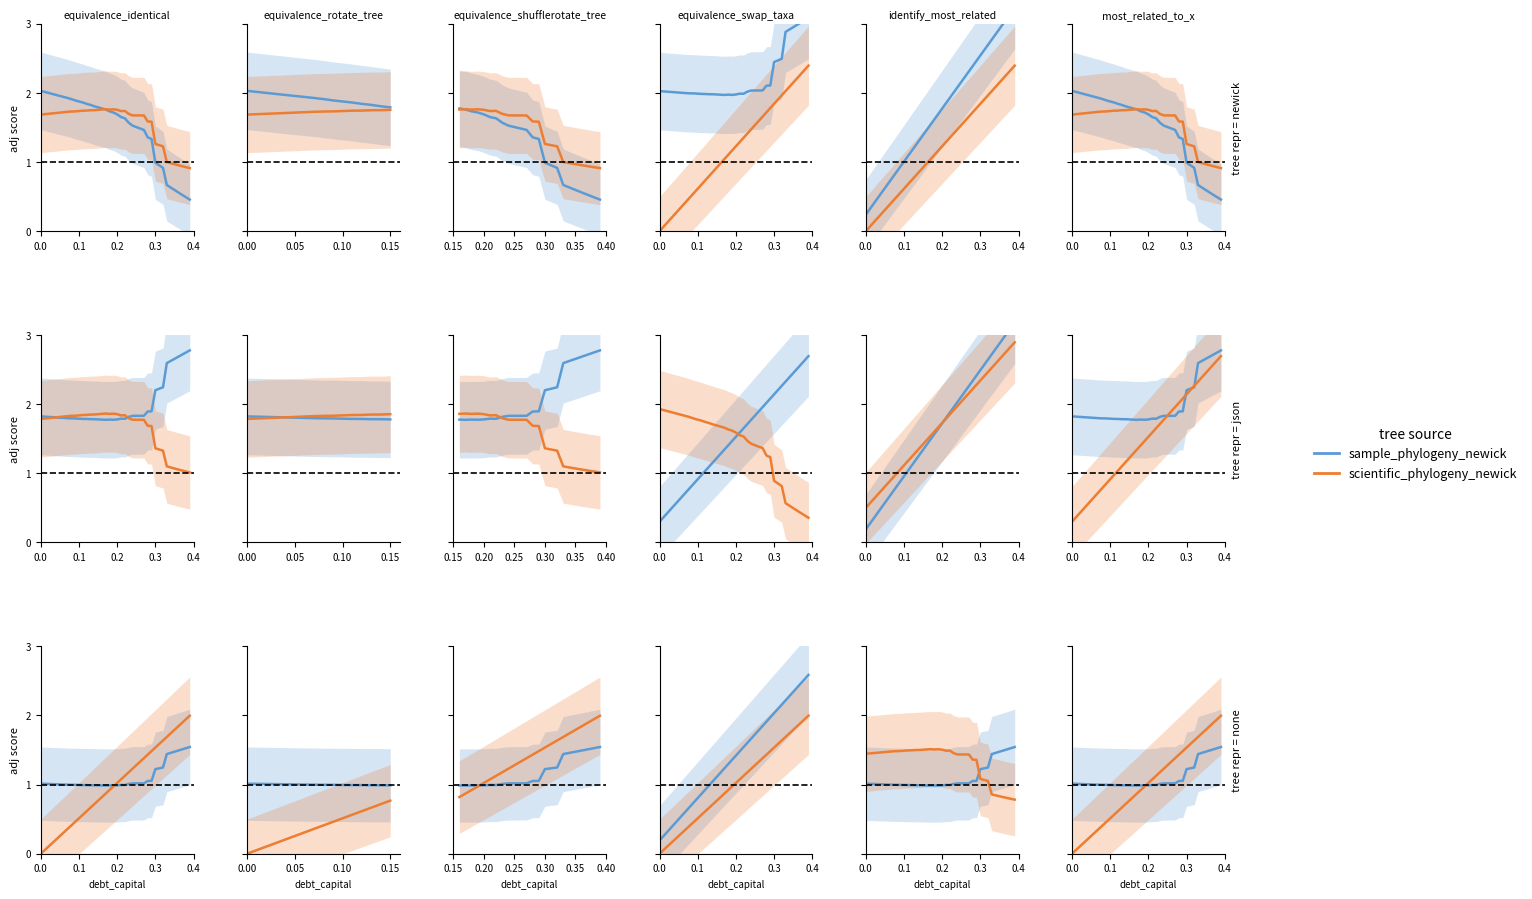

What are all the series names shown in the legend?

sample_phylogeny_newick, scientific_phylogeny_newick